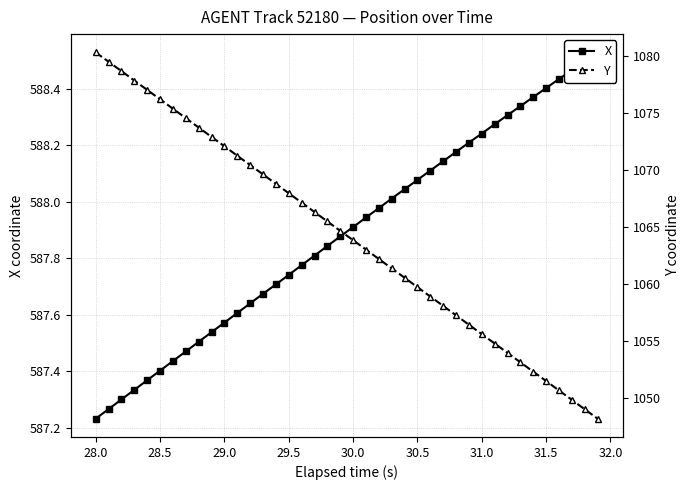

How many values in the Y series exceed 1064?

20